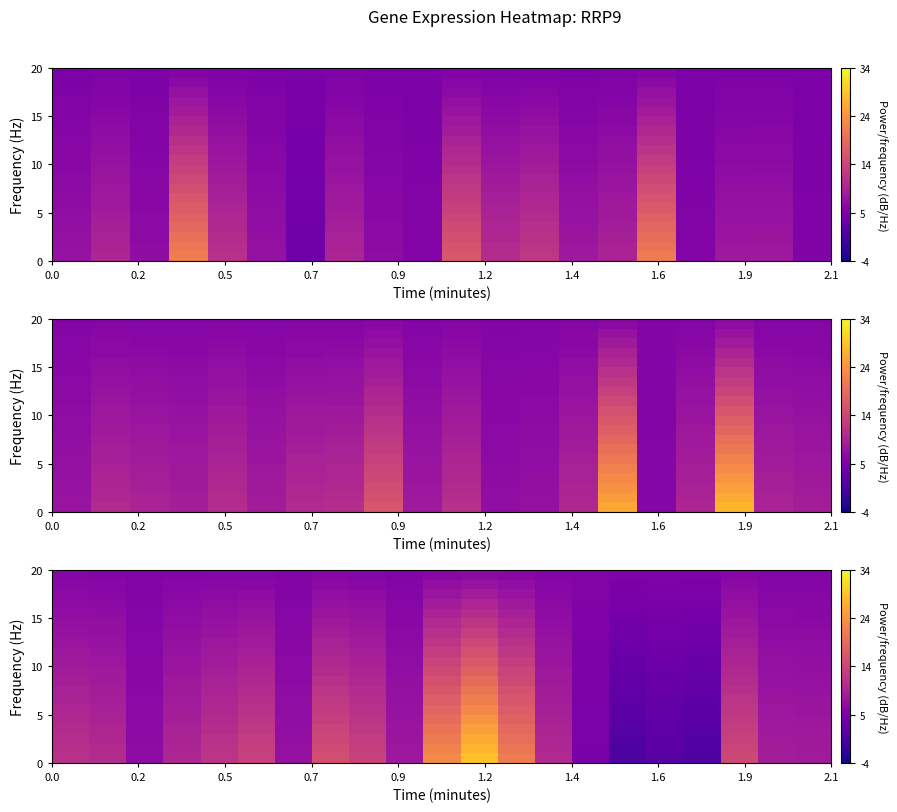

What is the smallest value displayed?

0.7